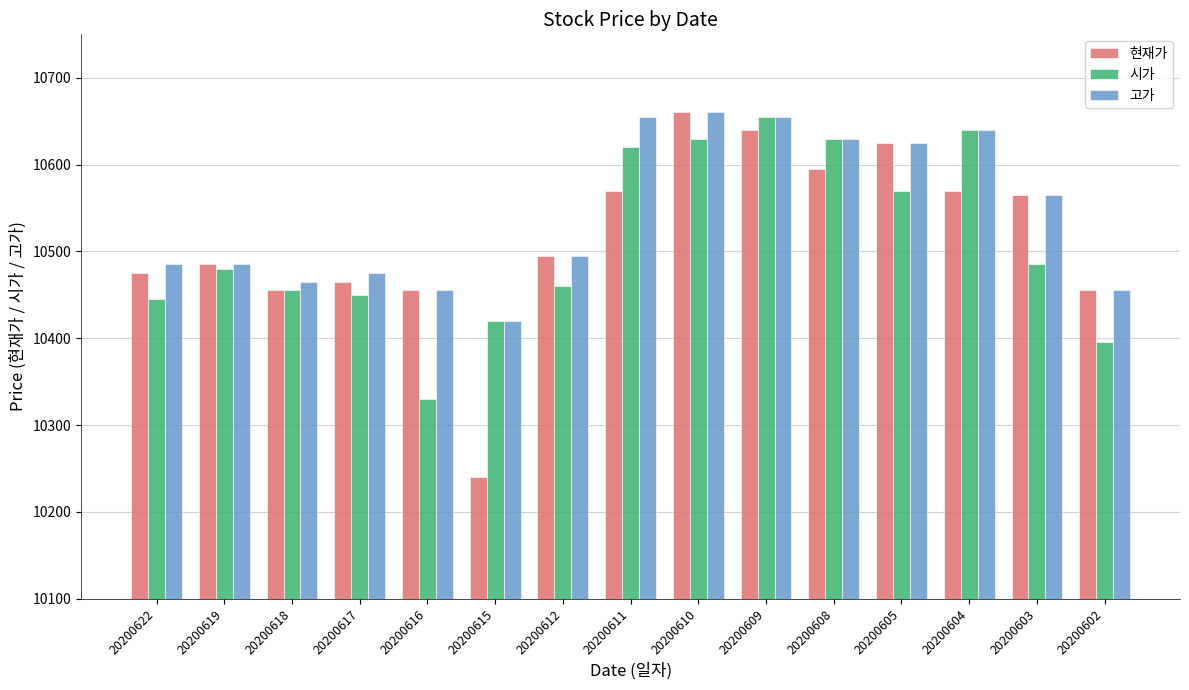

What are all the series names shown in the legend?

현재가, 시가, 고가